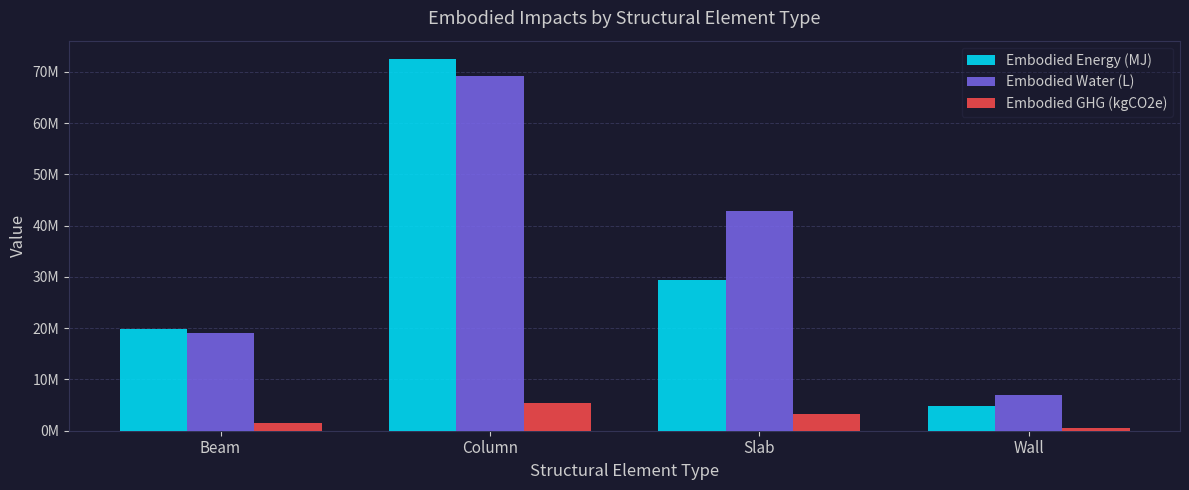

The value of Embodied Energy (MJ) at Column is 39100122.8. True or false?

False